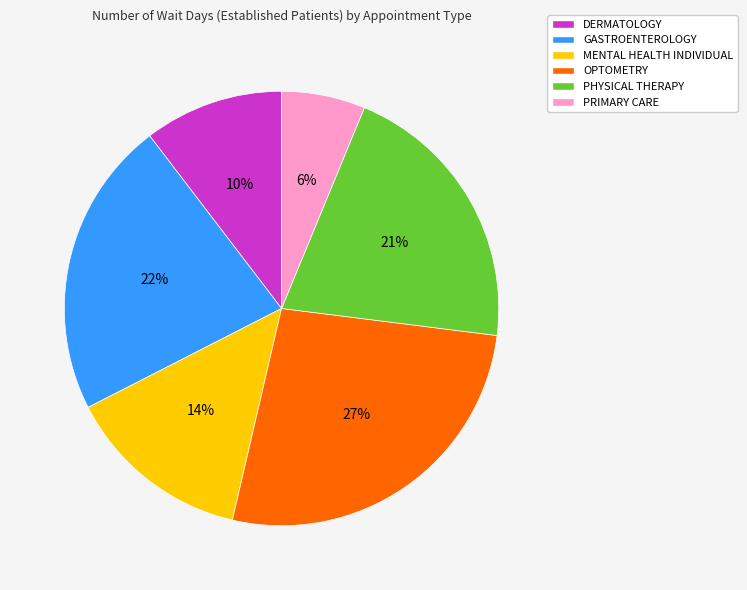

Is PHYSICAL THERAPY the majority of the pie?

No